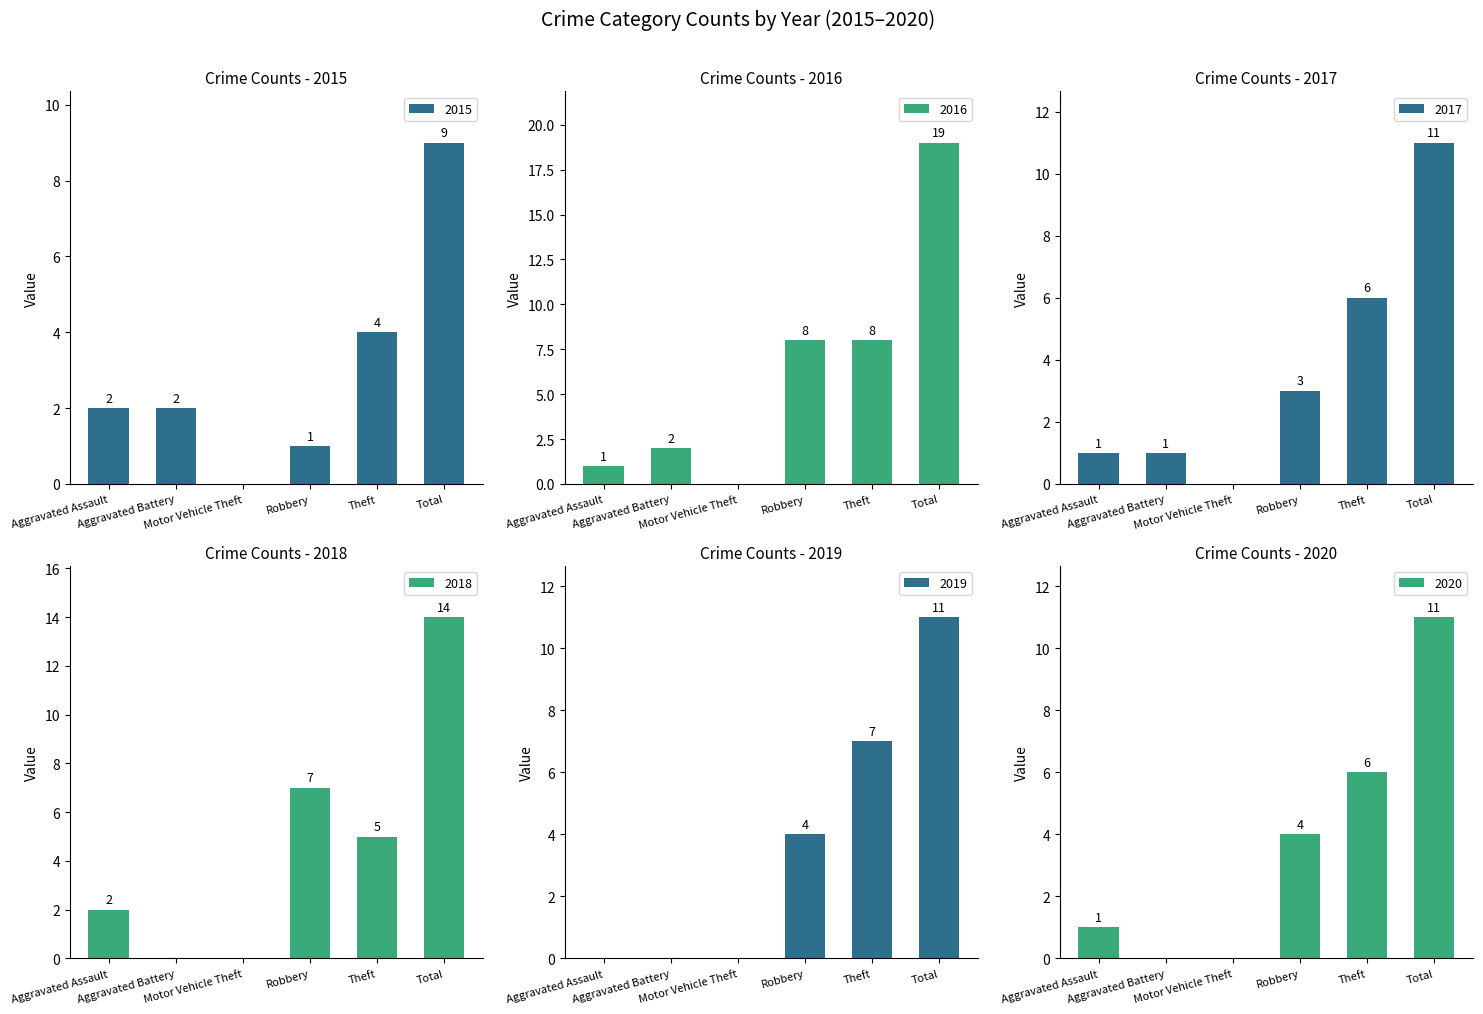

Between Robbery and Motor Vehicle Theft, which is larger?

Robbery